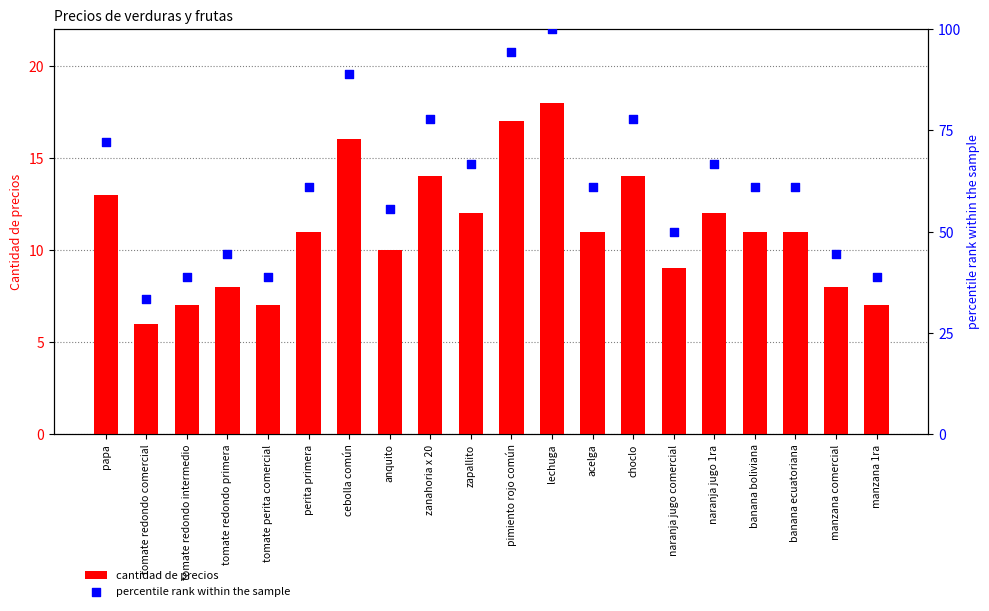

Which series has the largest total across all categories?

percentile rank within the sample